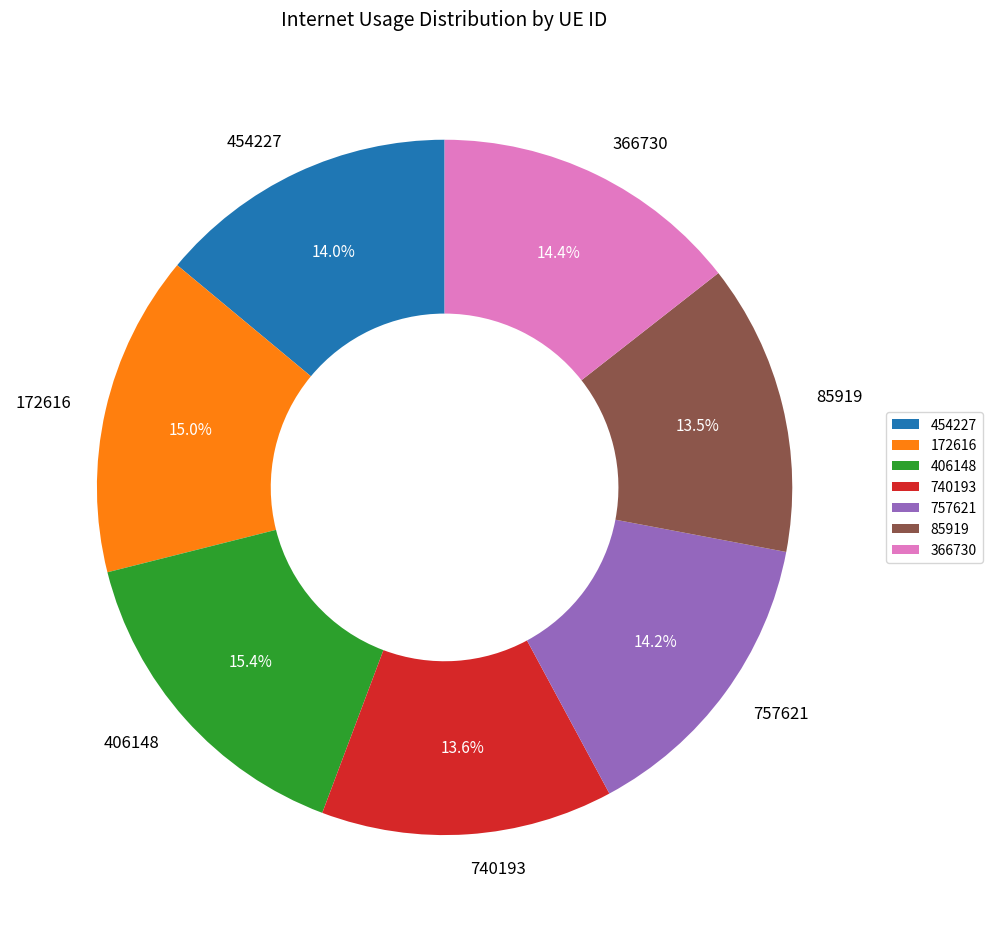

To the nearest percent, what portion does 366730 represent?

14%